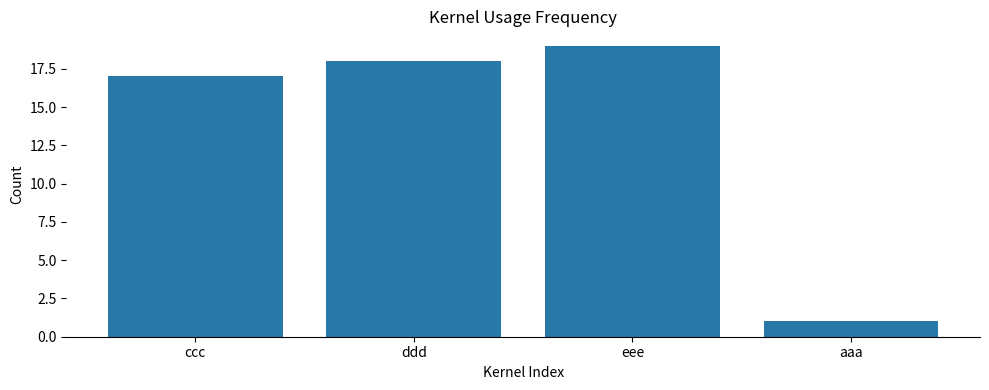

Is it true that the value at aaa is 1?

True